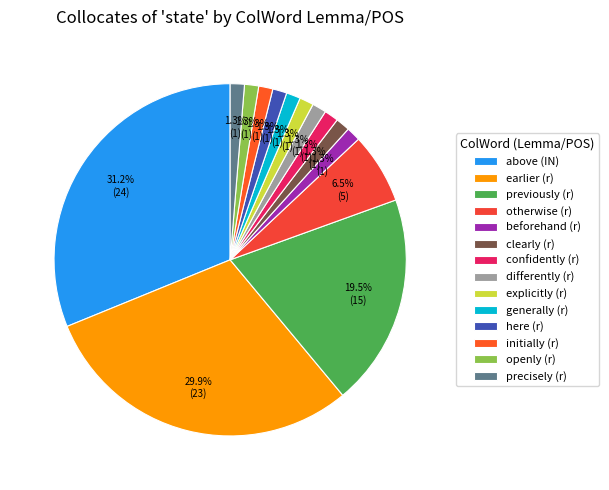

Count the number of slices in the pie.

14